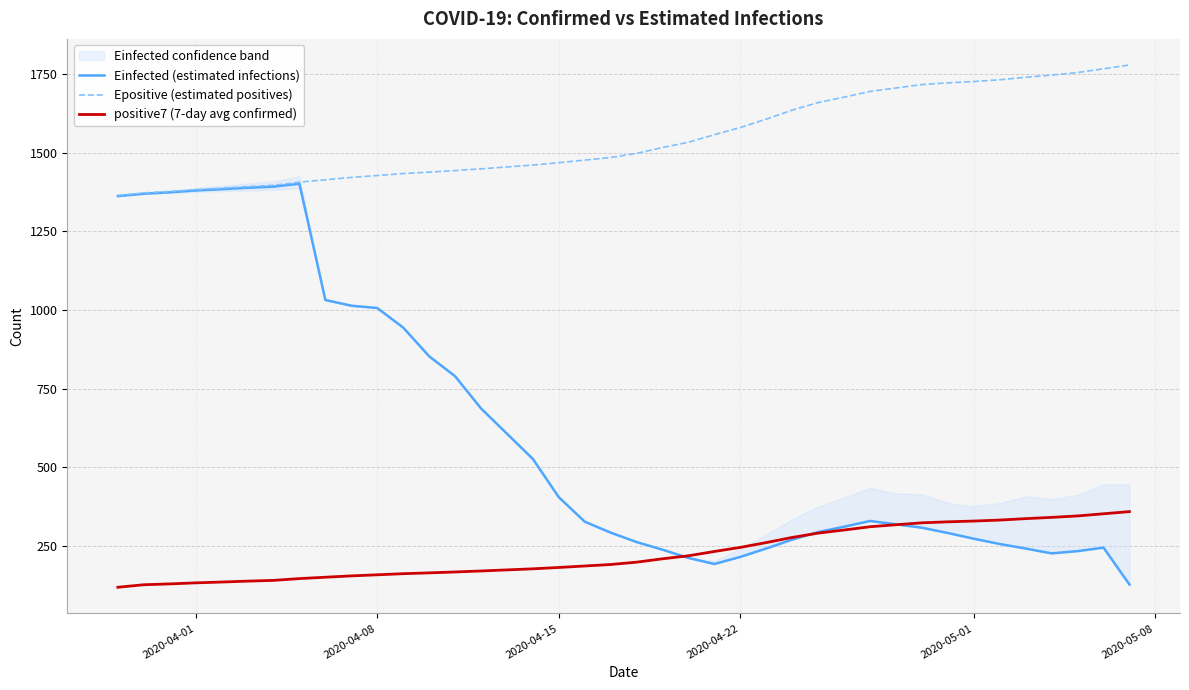

List the series in order of their peak value, lowest first.

positive7 (7-day avg confirmed), Einfected (estimated infections), Epositive (estimated positives)